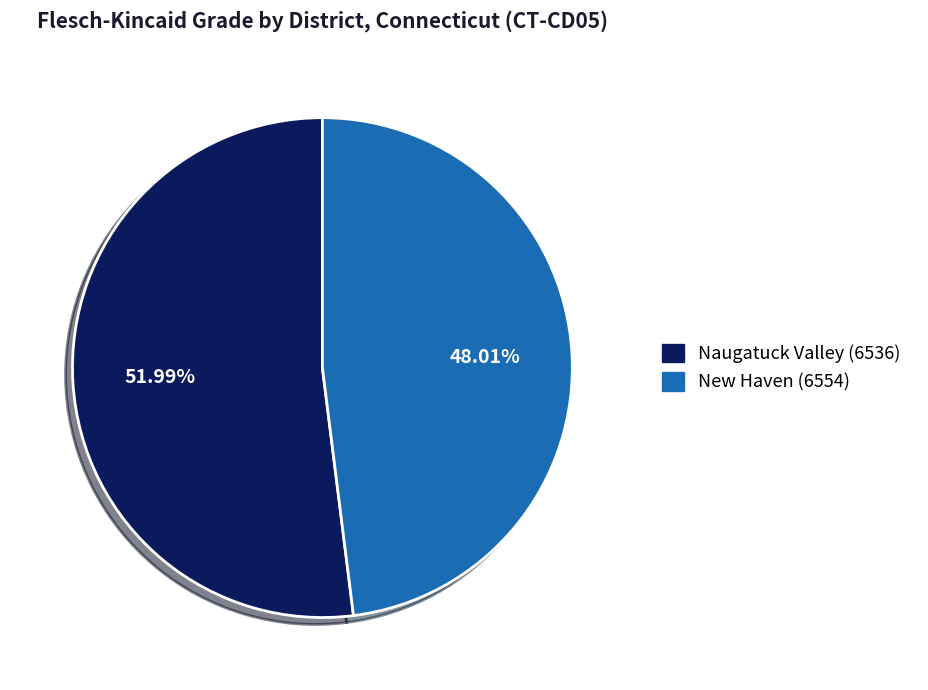

What is the smallest slice in the pie chart?

New Haven (6554)